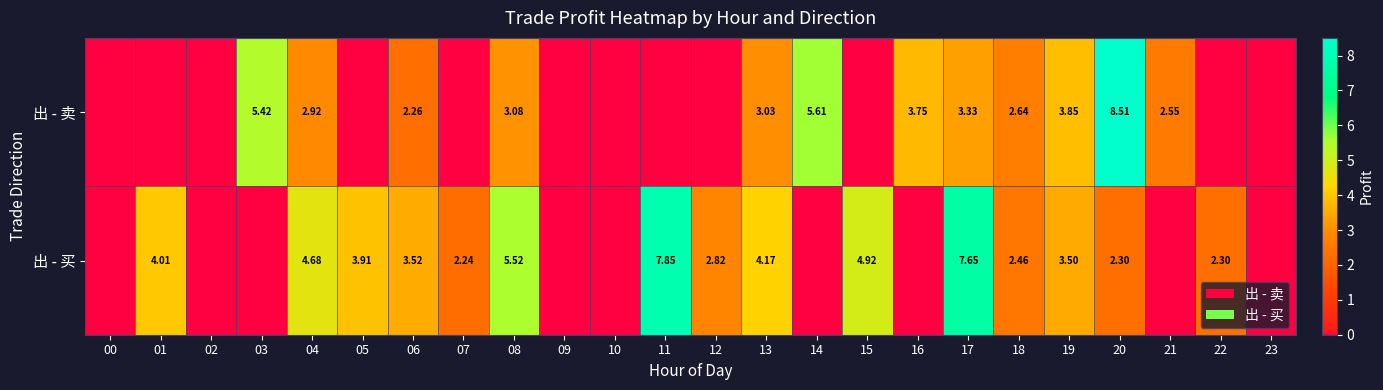

The value of 出 - 卖 at 05 is 4.2. True or false?

False